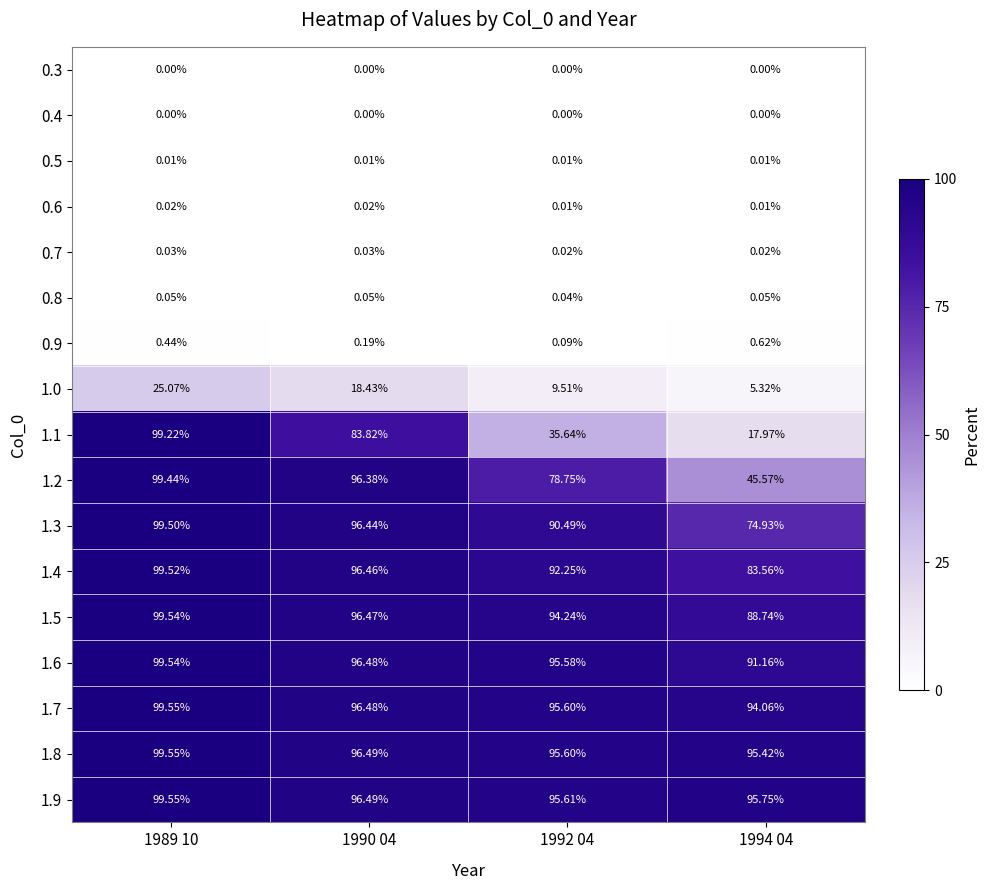

Between 1990 04 and 1994 04, which series saw the biggest shift?

1.1